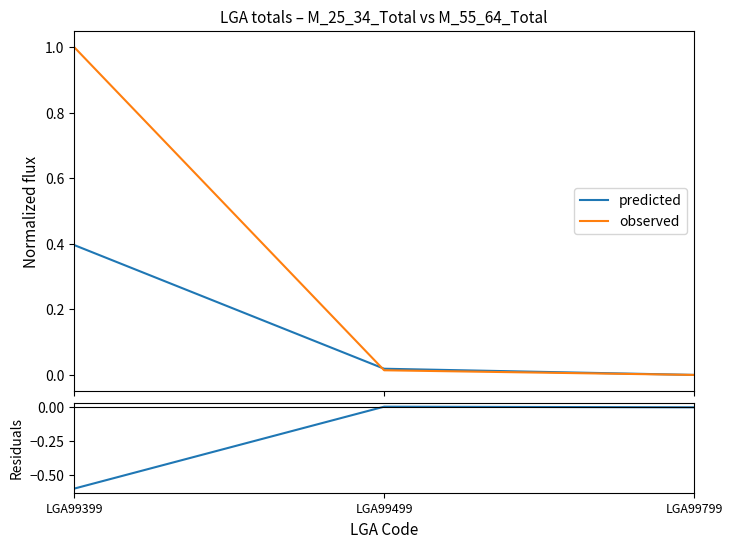

How many lines are shown in the chart?

3